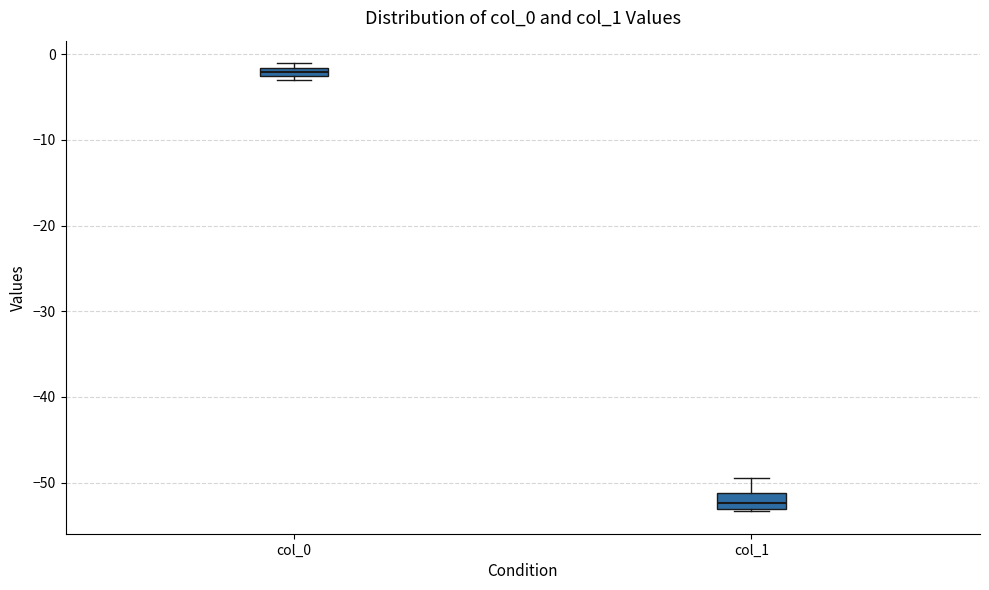

Where does the median line of the box for col_1 sit on the y-axis? The values are not printed on the chart, so give them approximately, as read against the axis.

-52